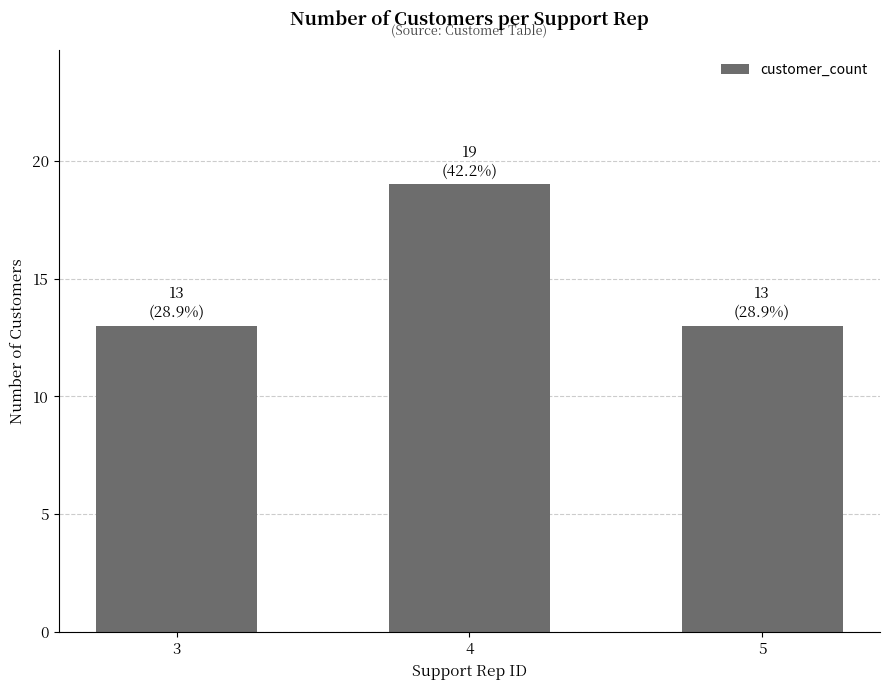

What is the greatest value displayed?

19